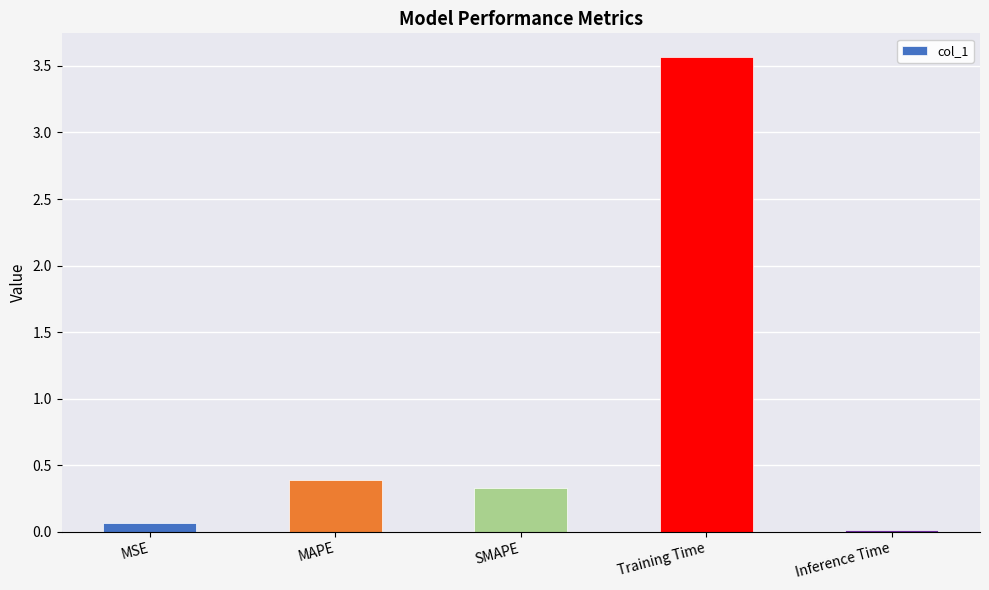

What is the sum of the values at SMAPE and Training Time?

3.9